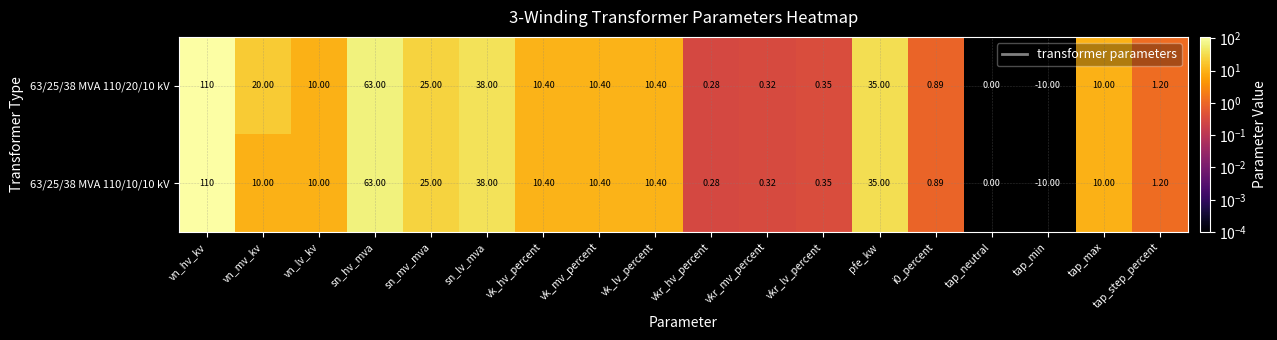

Where does the 63/25/38 MVA 110/10/10 kV series first go above 10?

vn_hv_kv